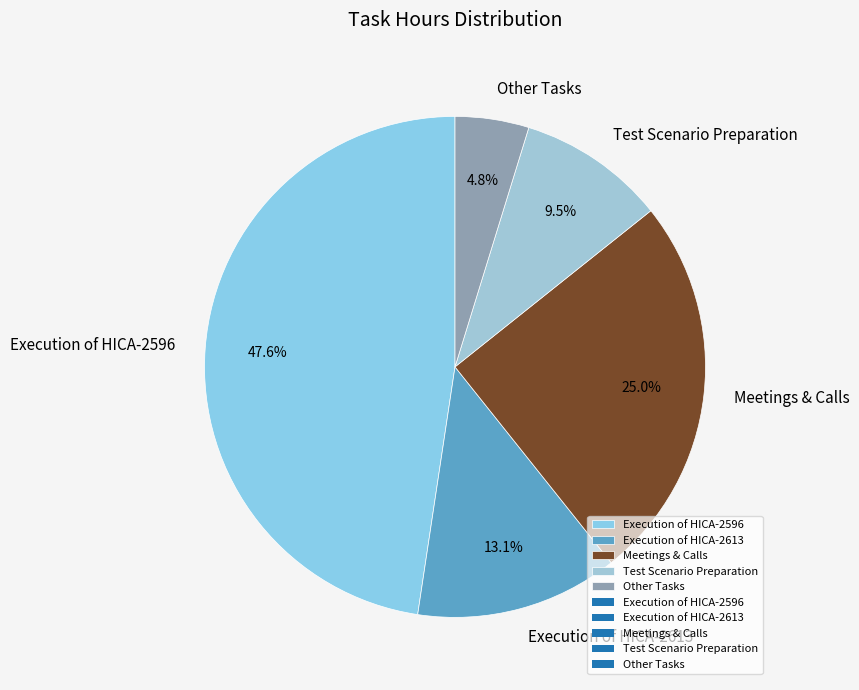

To the nearest percent, what is the difference between the largest and smallest slice percentages?

43%